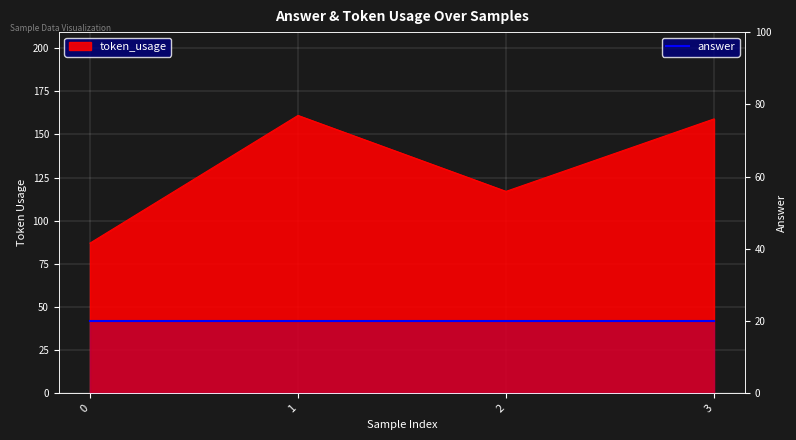

Which category has the highest value across all series?

1